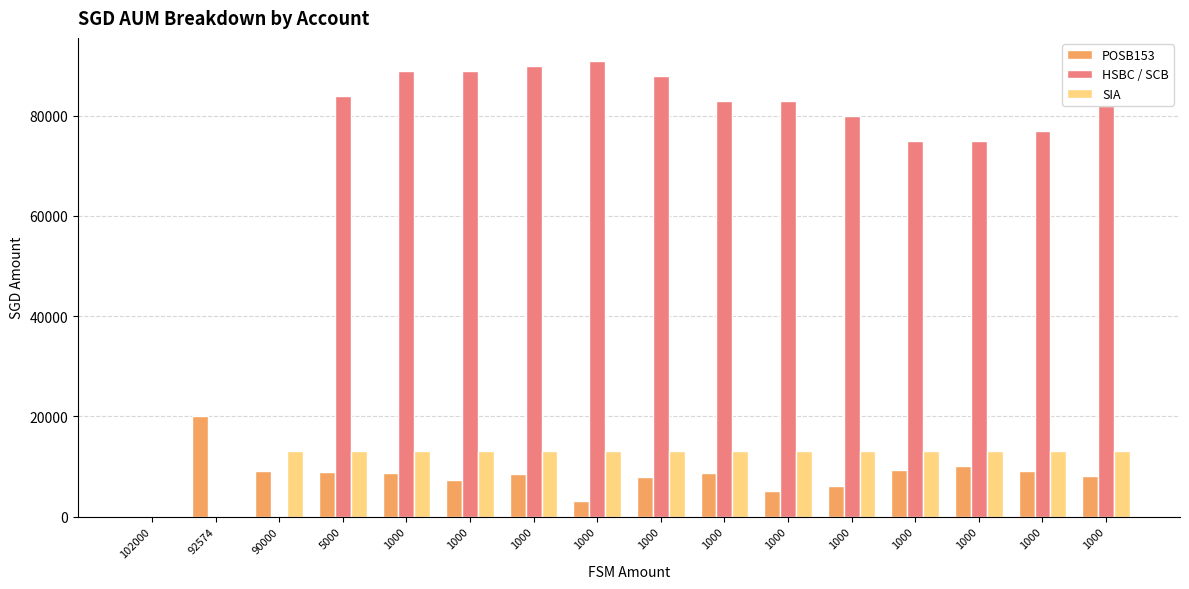

Reading left to right, what are all the values shown in this chart?

POSB153: 102000=0.0	92574=20000.0	90000=9117.0	5000=8848.0	1000=8672.0	1000=7372.0	1000=8462.0	1000=3067.0	1000=7877.0	1000=8751.0	1000=5099.0	1000=6195.0	1000=9251.0	1000=10000.0	1000=9000.0	1000=8000.0
HSBC / SCB: 102000=0.0	92574=0.0	90000=0.0	5000=84000.0	1000=89000.0	1000=89000.0	1000=90000.0	1000=91000.0	1000=88000.0	1000=83000.0	1000=83000.0	1000=80000.0	1000=75000.0	1000=75000.0	1000=77000.0	1000=82000.0
SIA: 102000=0.0	92574=0.0	90000=13108.5	5000=13108.5	1000=13108.5	1000=13108.5	1000=13108.5	1000=13108.5	1000=13108.5	1000=13108.5	1000=13108.5	1000=13108.5	1000=13108.5	1000=13108.5	1000=13108.5	1000=13108.5